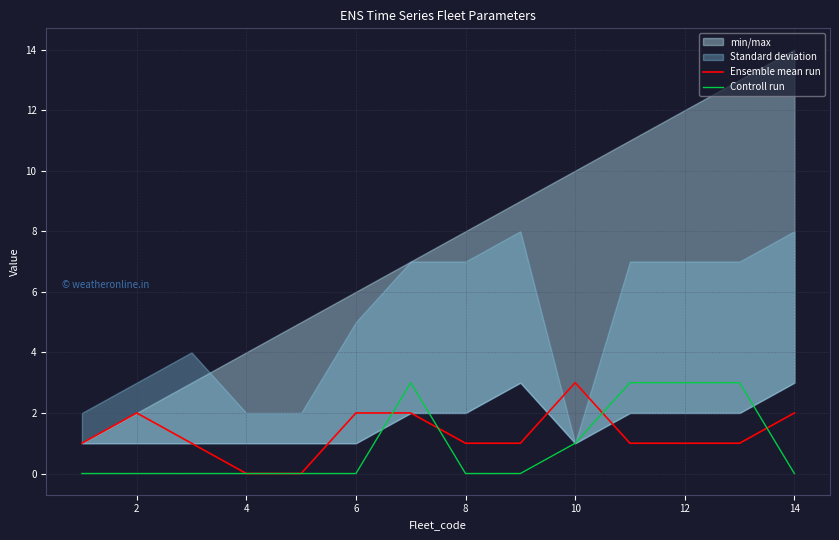

The value of Controll run at 2 is 0. True or false?

True